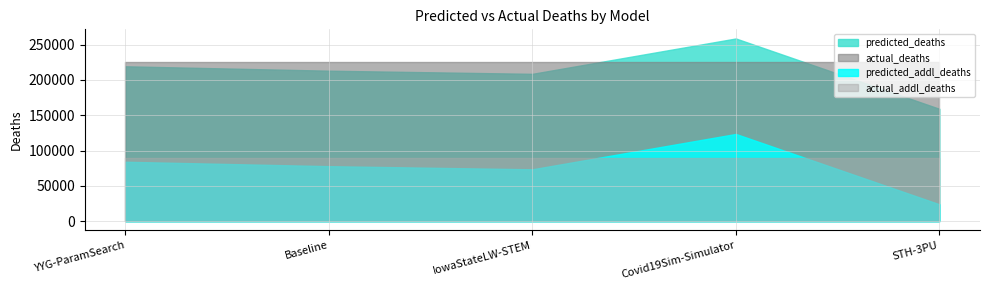

Which category has the lowest value across all series?

STH-3PU